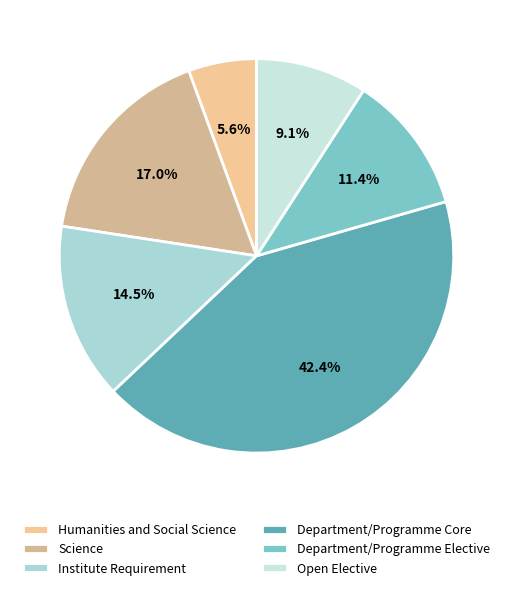

The Open Elective slice represents 2% of the pie. True or false?

False